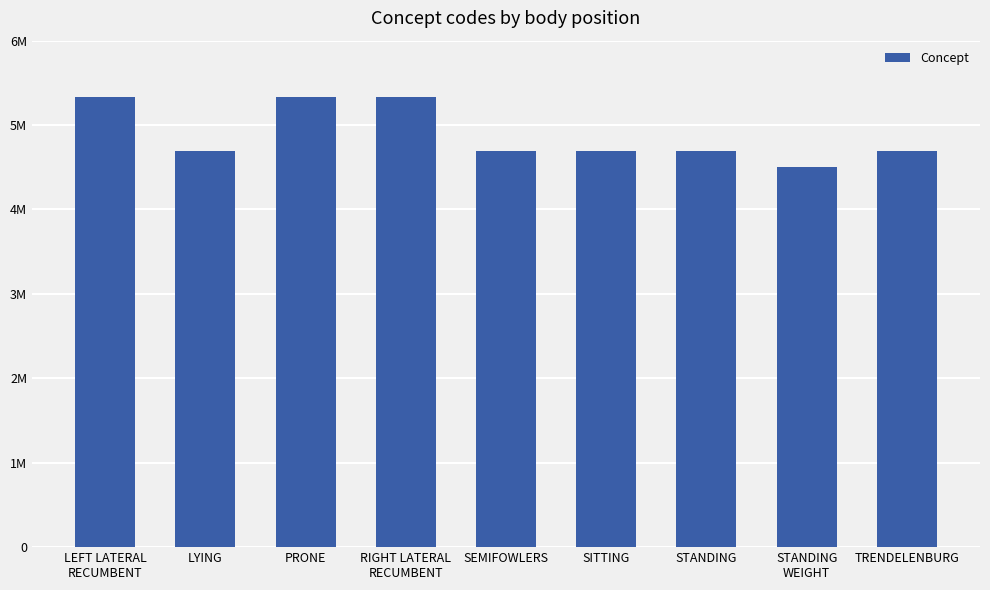

How many data points does each series have?

9